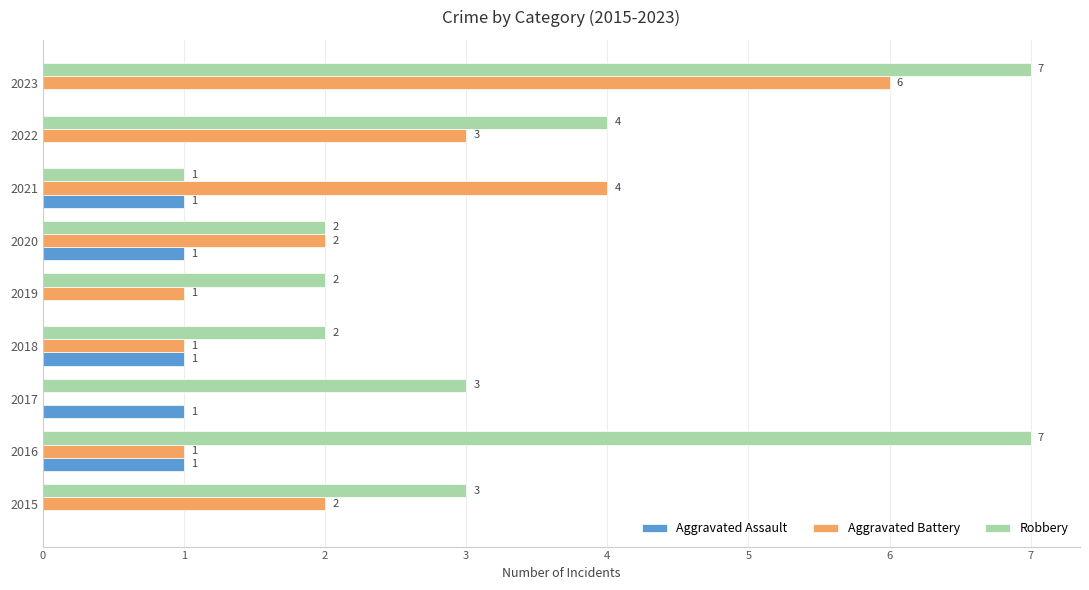

Between 2020 and 2021, which series saw the biggest shift?

Aggravated Battery